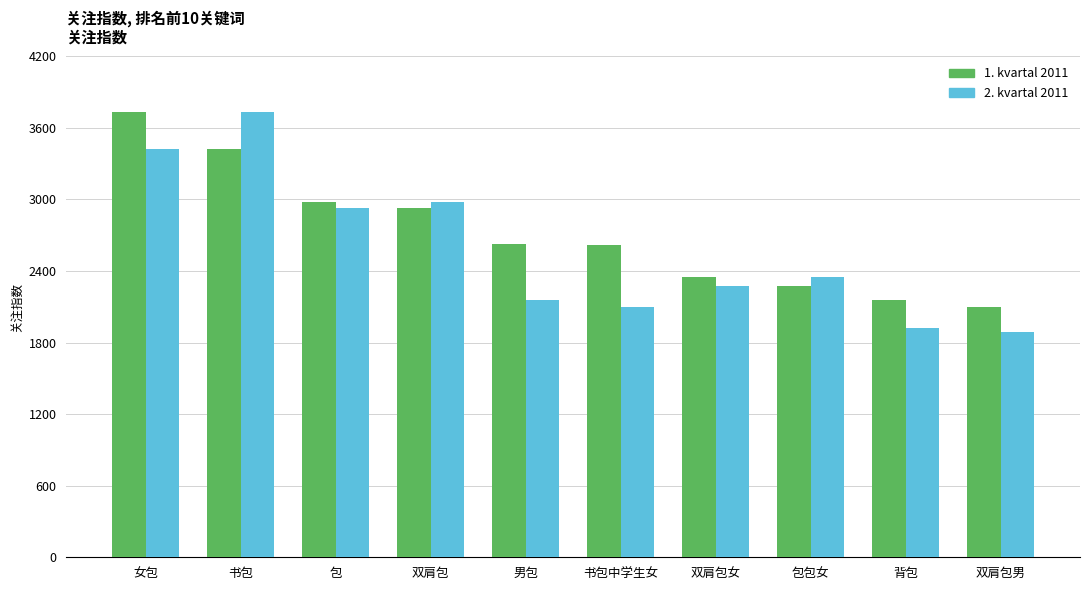

Count the number of categories in the chart.

10